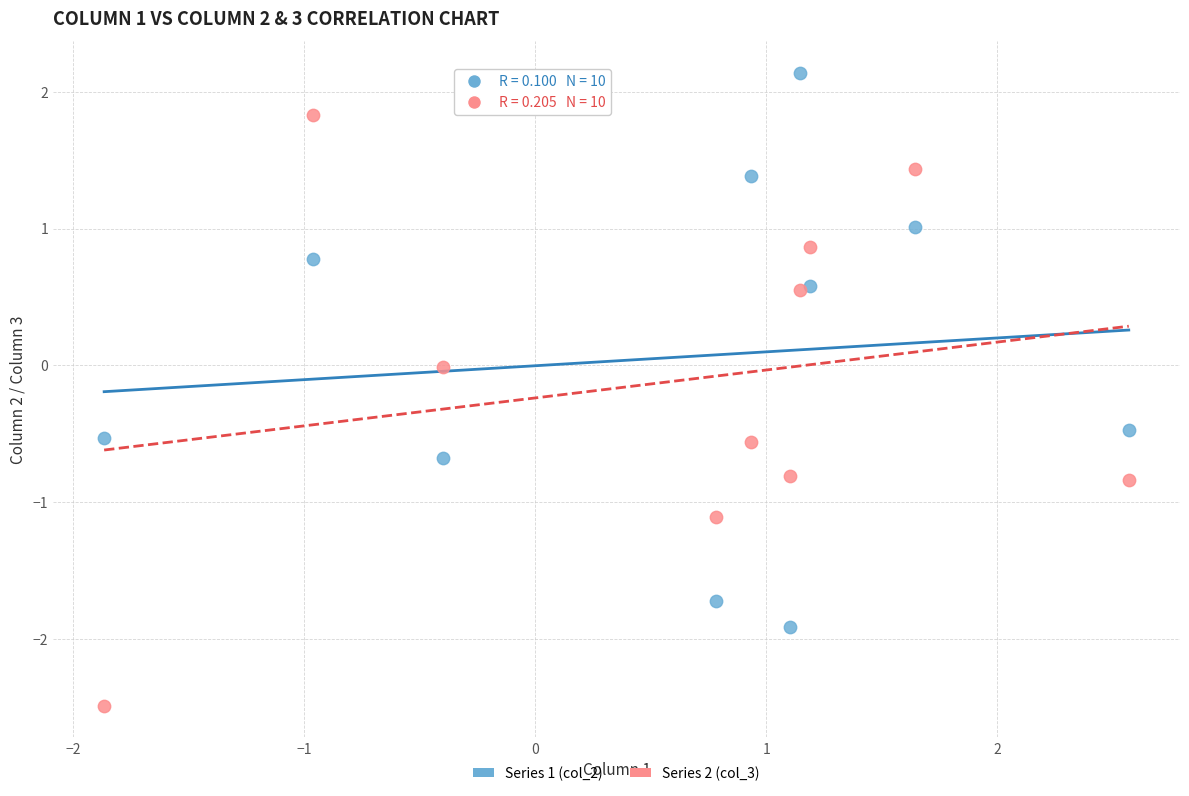

What is the X range (max minus min) for the scatter plot?

4.4